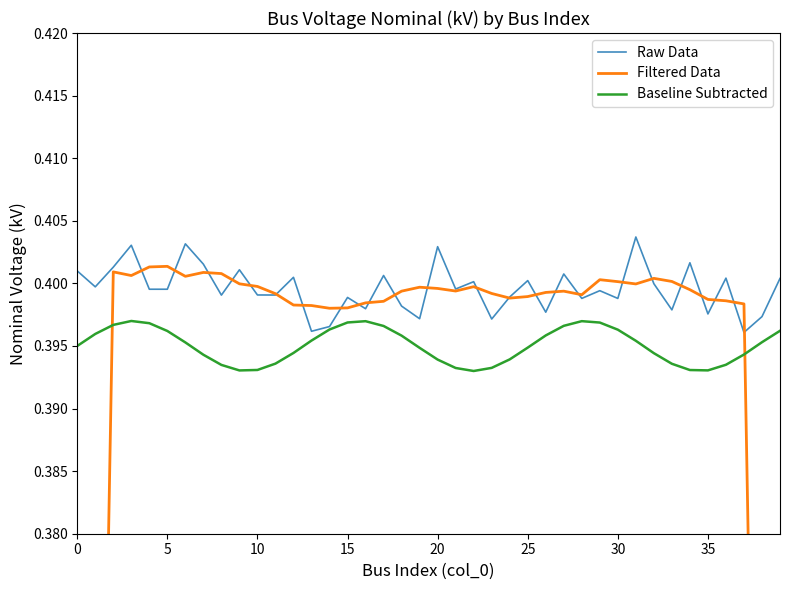

True or false: Filtered Data and Baseline Subtracted cross at least once.

True